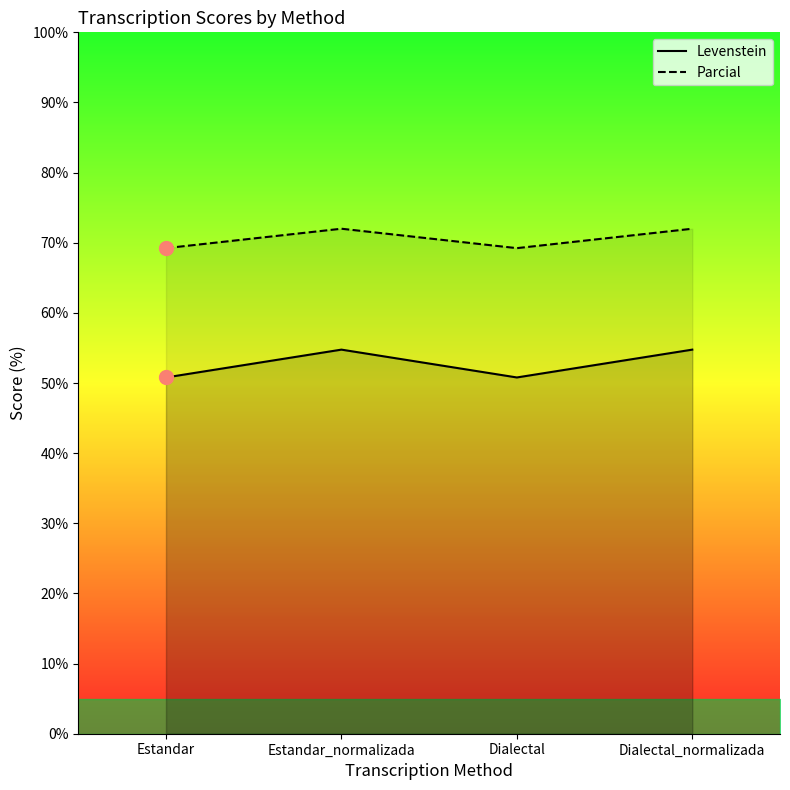

What is the sum of the Levenstein values at Dialectal_normalizada and Estandar_normalizada?

109.5